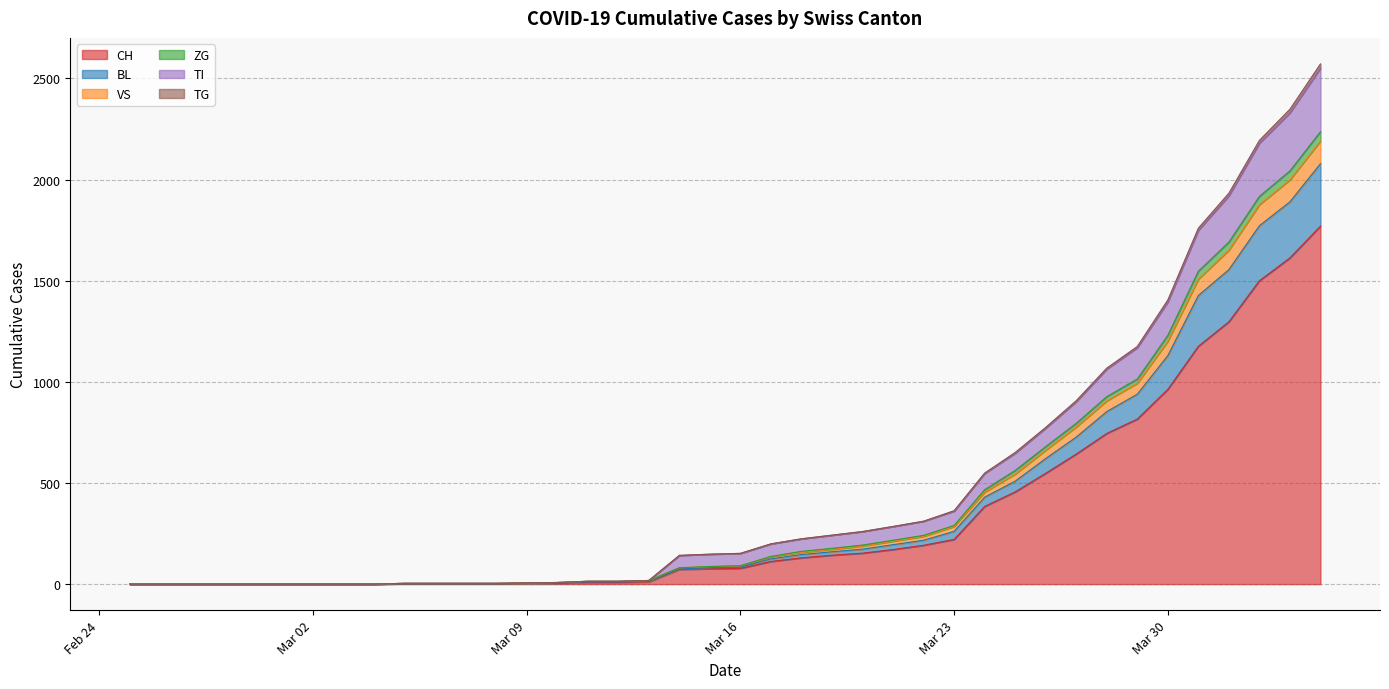

What is the highest value of the CH series?

1770